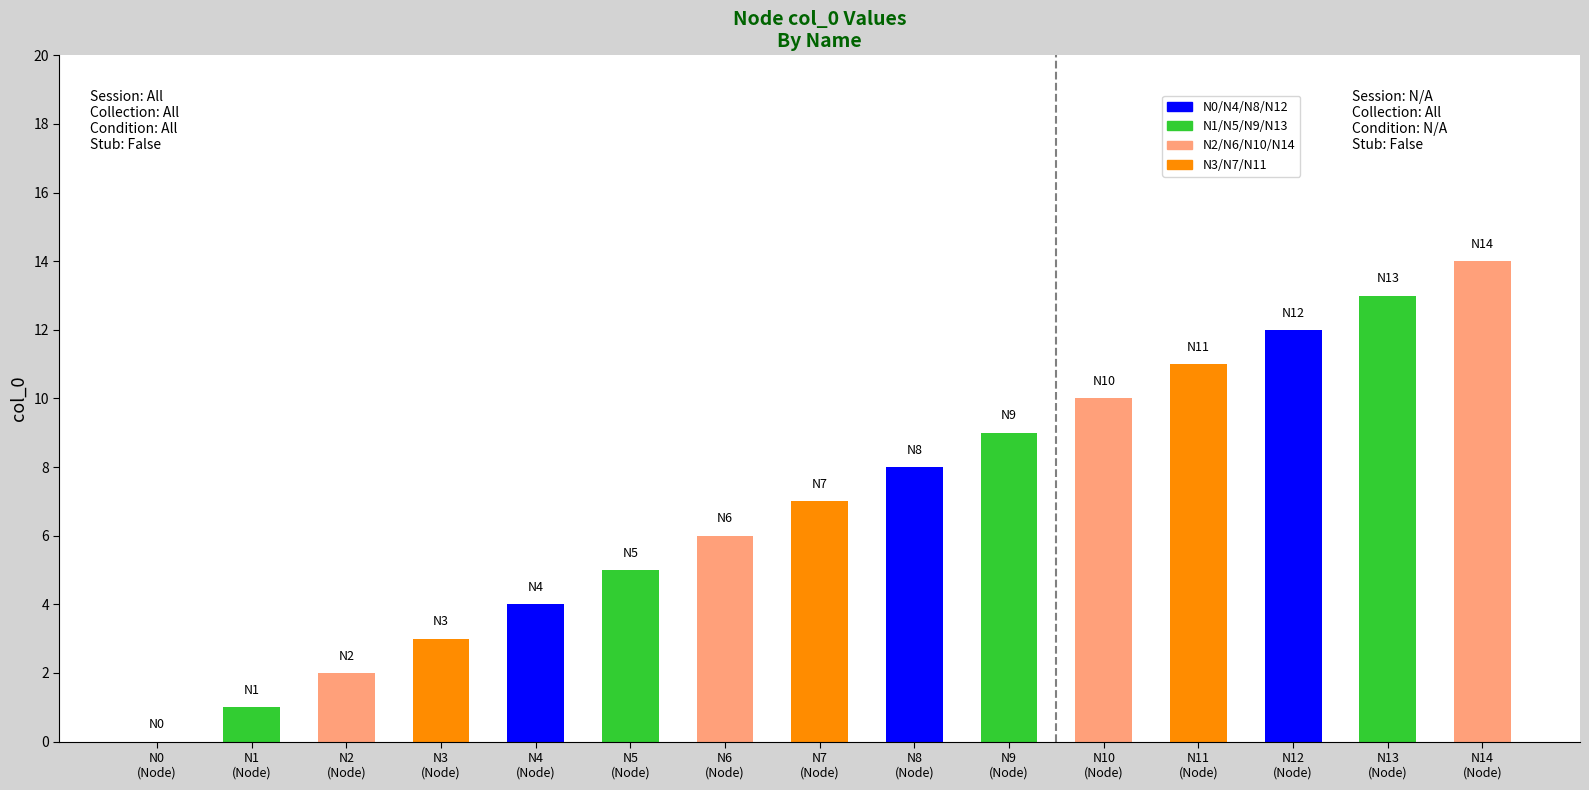

What is the ratio of the value at N10
(Node) to the value at N11
(Node)?

0.9